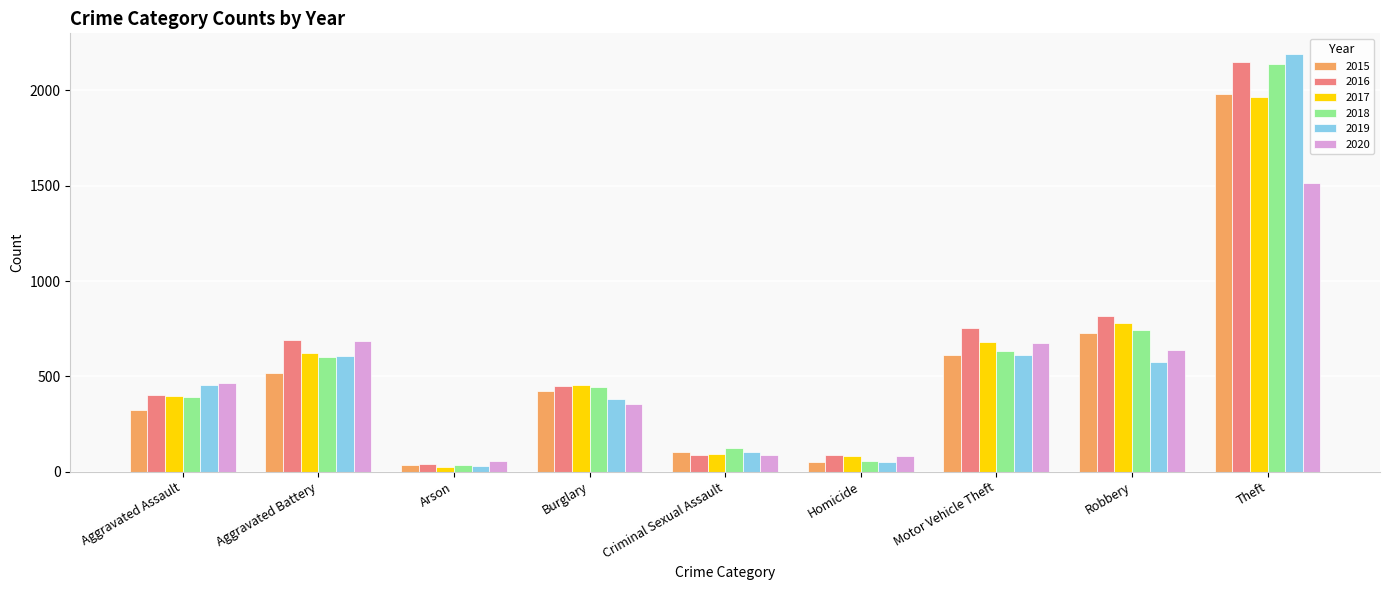

What is the approximate value of 2020 at Homicide?

81